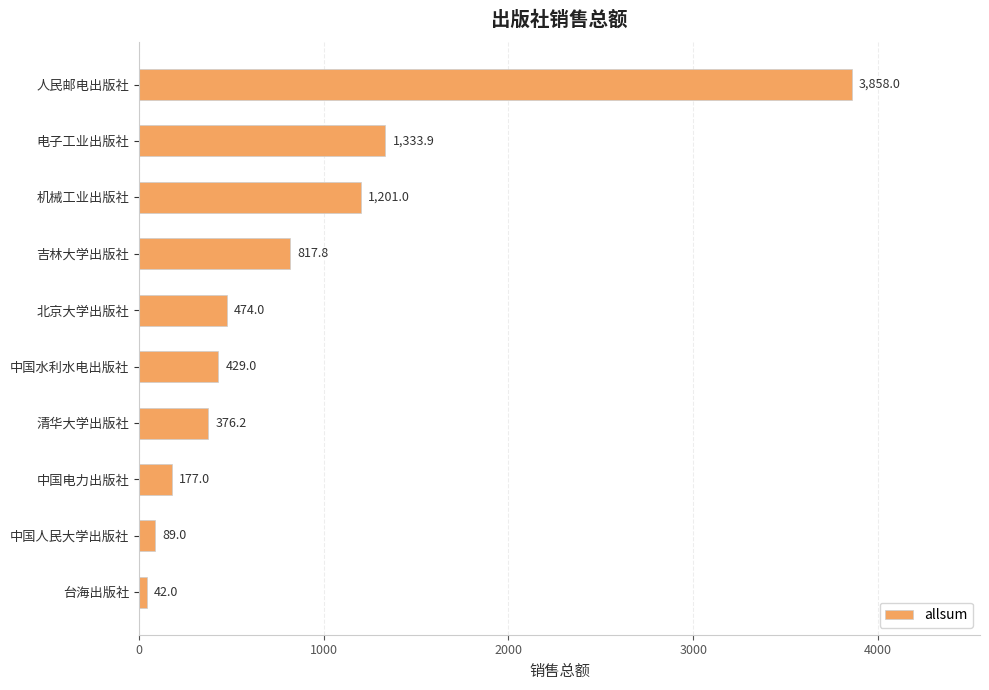

Are the bars horizontal?

Yes